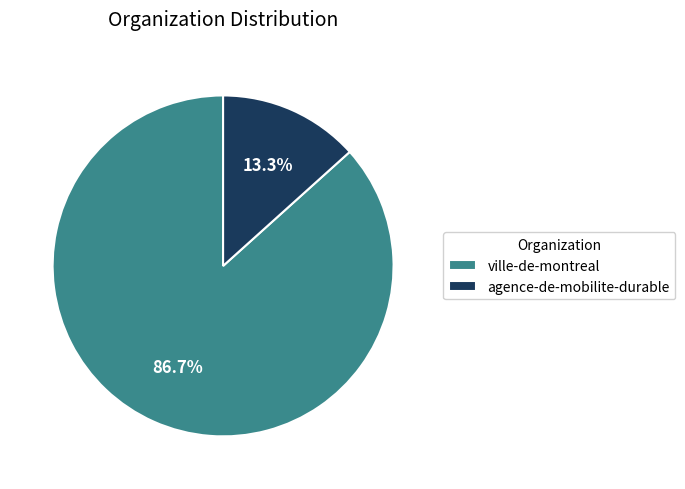

Does agence-de-mobilite-durable represent more than half of the total?

No